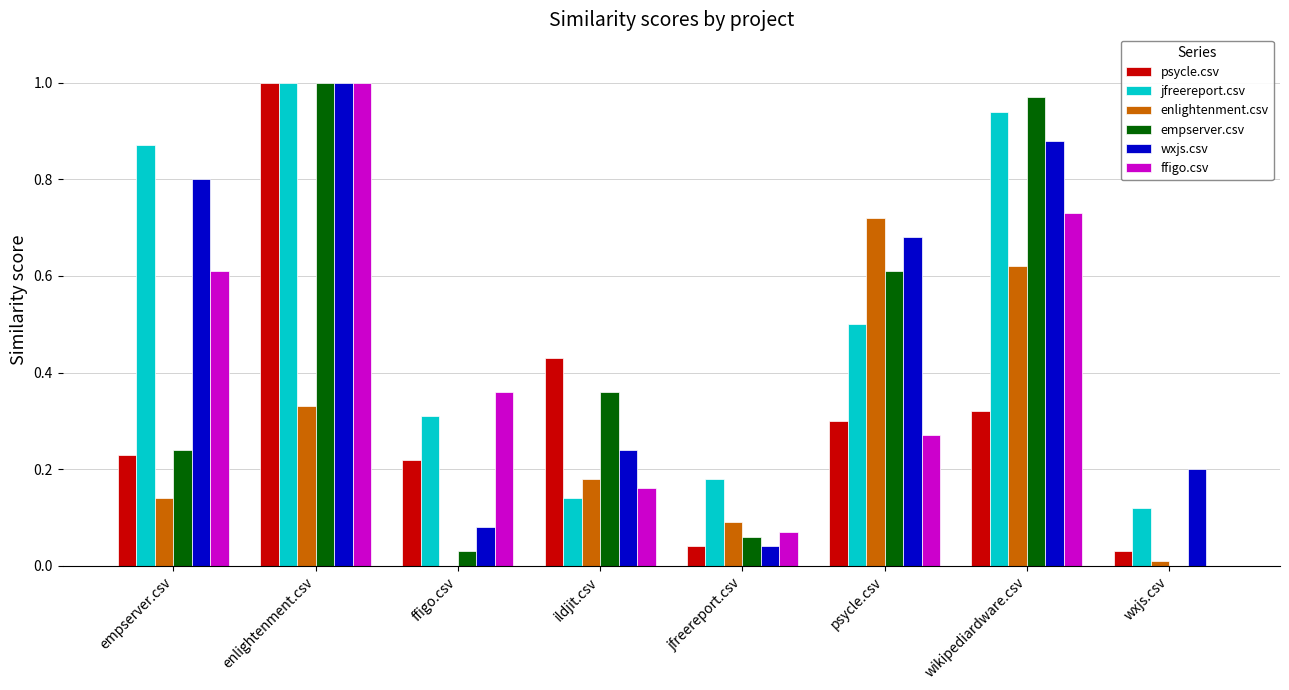

Which series changed the most between enlightenment.csv and ffigo.csv?

empserver.csv